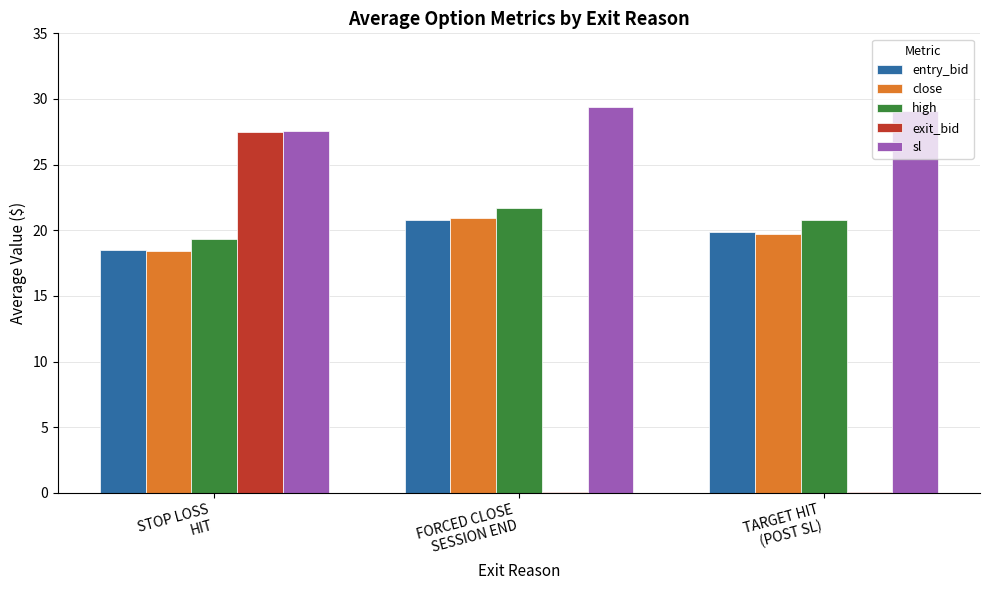

Which series has the widest spread of values?

exit_bid